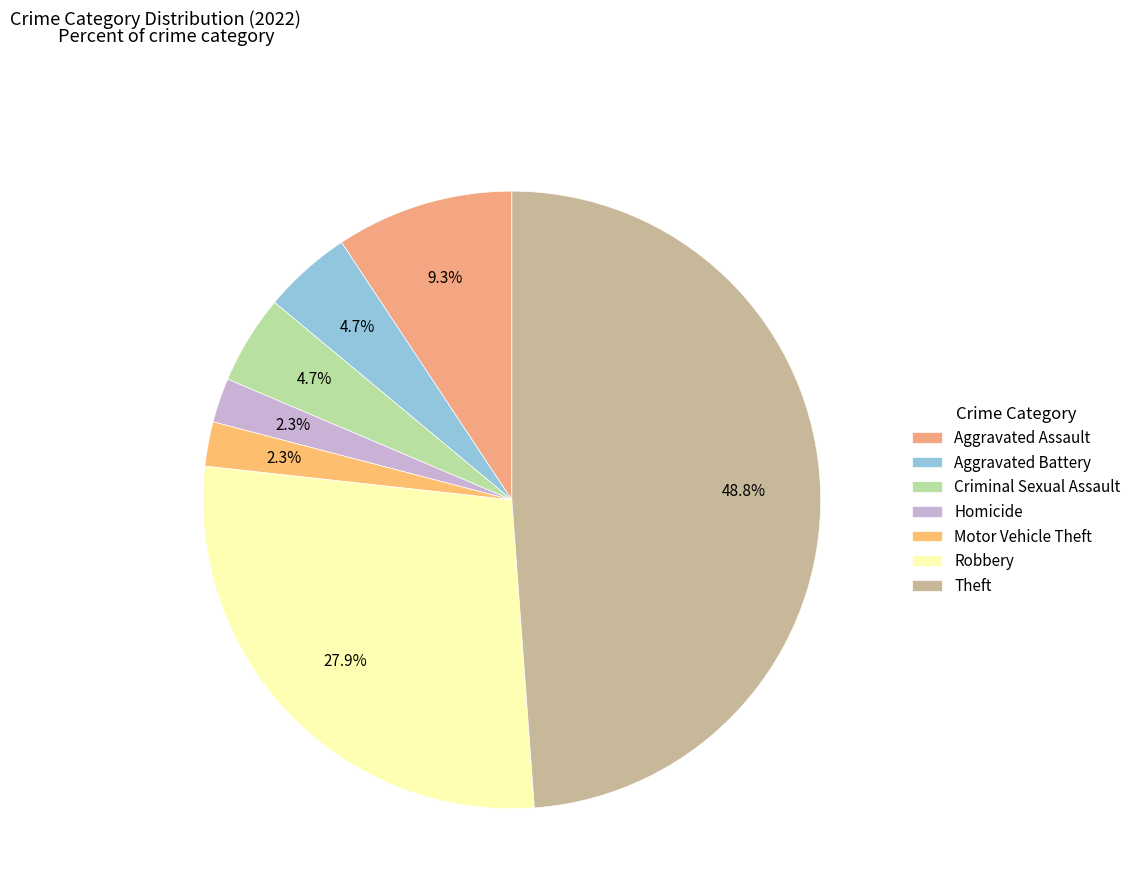

What percentage is the Criminal Sexual Assault slice, to the nearest percent?

5%